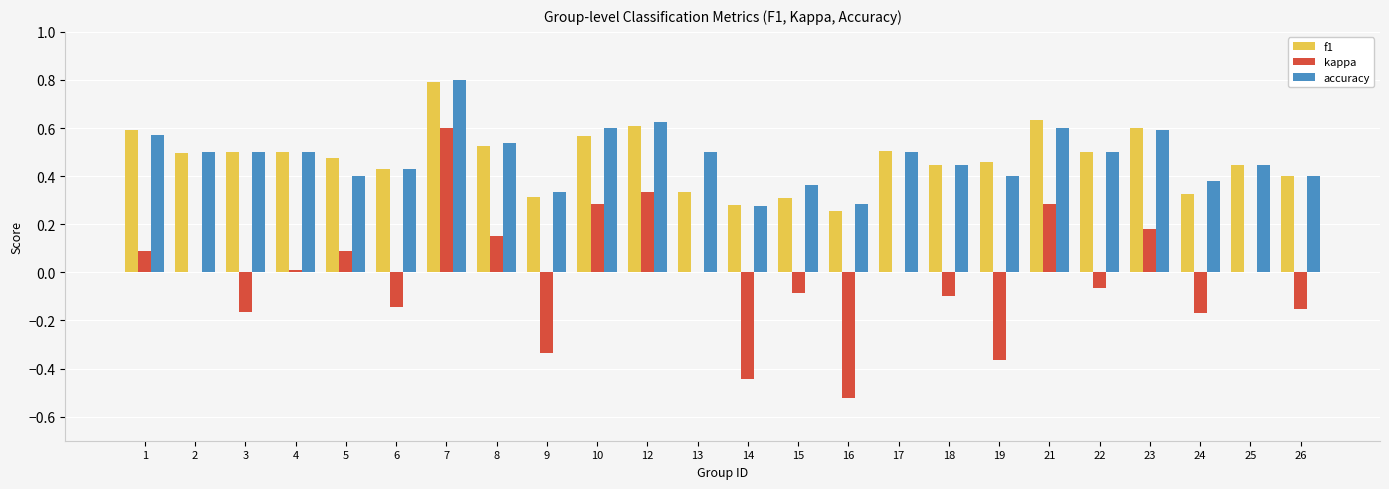

What is the greatest value displayed?

0.8